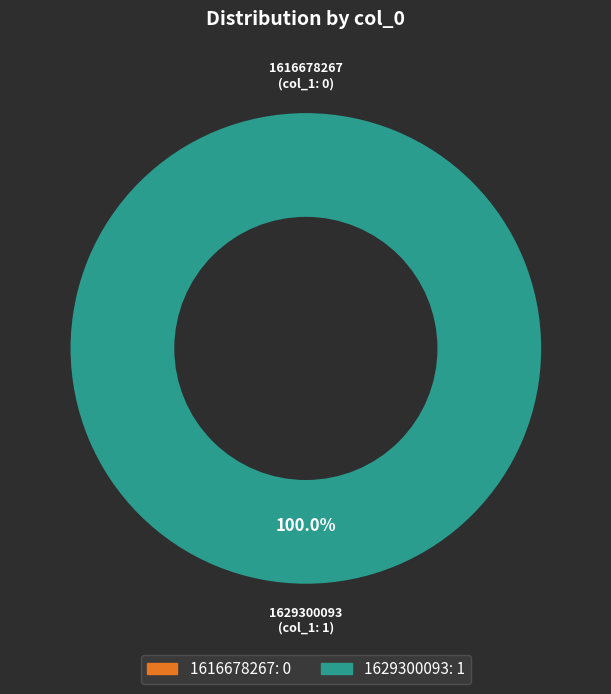

Is there any slice that represents more than half of the pie?

Yes